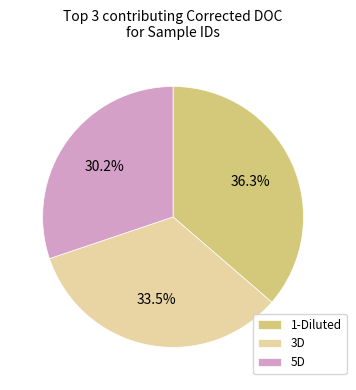

Rank the categories by value from highest to lowest.

1-Diluted, 3D, 5D